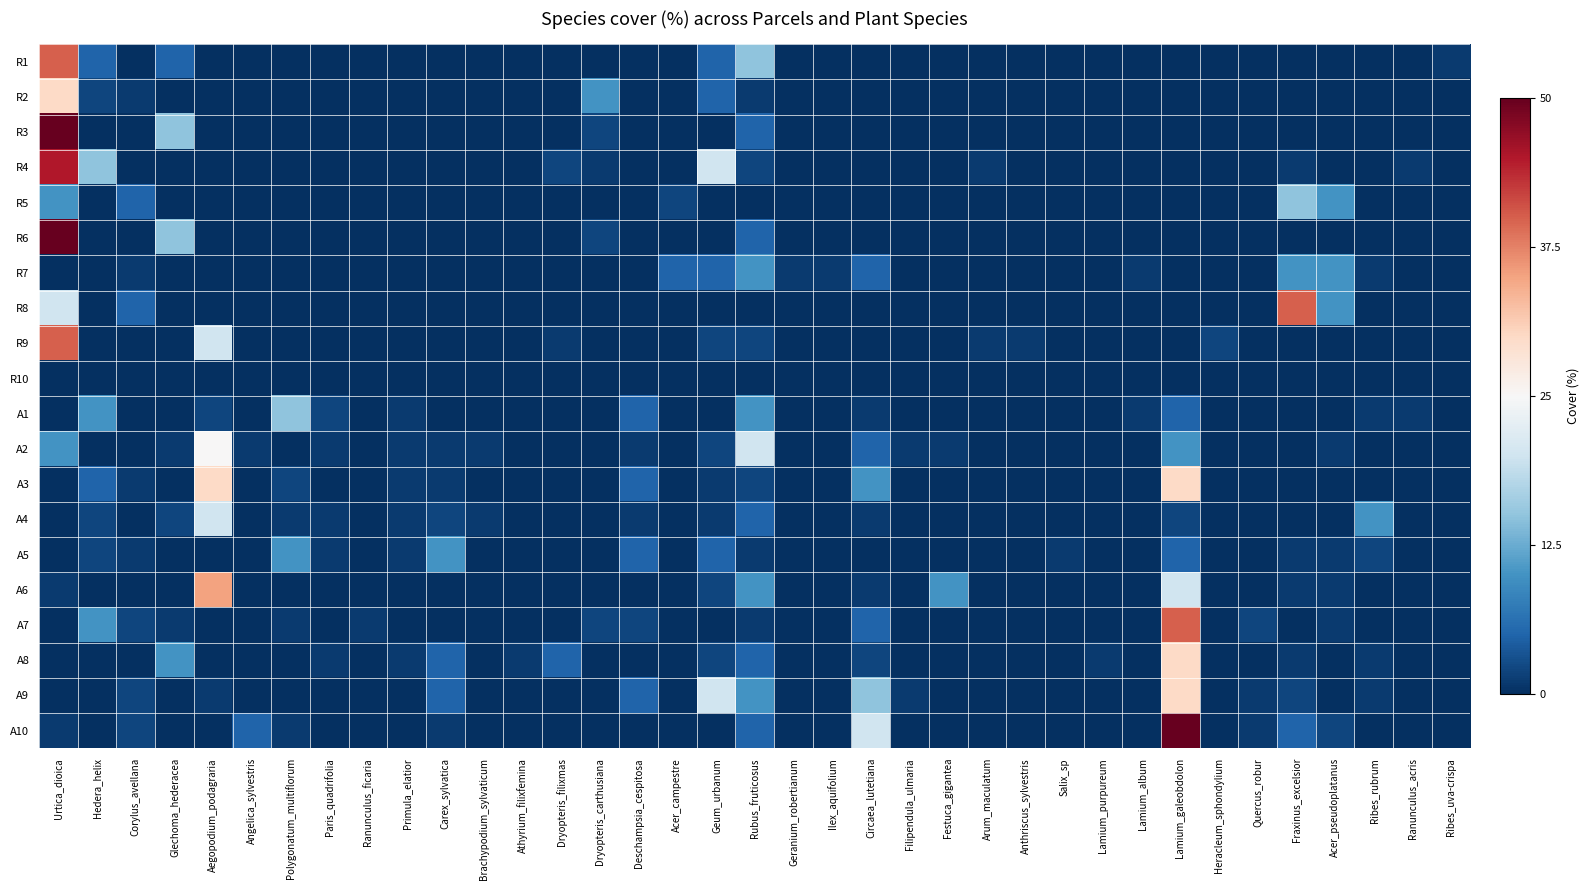

Reading left to right, transcribe all the data shown in this chart.

R1: Urtica_dioica=0.6	Hedera_helix=-0.8	Corylus_avellana=-1.0	Glechoma_hederacea=-0.8	Aegopodium_podagraria=-1.0	Angelica_sylvestris=-1.0	Polygonatum_multiflorum=-1.0	Paris_quadrifolia=-1.0	Ranunculus_ficaria=-1.0	Primula_elatior=-1.0	Carex_sylvatica=-1.0	Brachypodium_sylvaticum=-1.0	Athyrium_filixfemina=-1.0	Dryopteris_filixmas=-1.0	Dryopteris_carthusiana=-1.0	Deschampsia_cespitosa=-1.0	Acer_campestre=-1.0	Geum_urbanum=-0.8	Rubus_fruticosus=-0.4	Geranium_robertianum=-1.0	Ilex_aquifolium=-1.0	Circaea_lutetiana=-1.0	Filipendula_ulmaria=-1.0	Festuca_gigantea=-1.0	Arum_maculatum=-1.0	Anthriscus_sylvestris=-1.0	Salix_sp=-1.0	Lamium_purpureum=-1.0	Lamium_album=-1.0	Lamium_galeobdolon=-1.0	Heracleum_sphondylium=-1.0	Quercus_robur=-1.0	Fraxinus_excelsior=-1.0	Acer_pseudoplatanus=-1.0	Ribes_rubrum=-1.0	Ranunculus_acris=-1.0	Ribes_uva-crispa=-1.0
R2: Urtica_dioica=0.2	Hedera_helix=-0.9	Corylus_avellana=-1.0	Glechoma_hederacea=-1.0	Aegopodium_podagraria=-1.0	Angelica_sylvestris=-1.0	Polygonatum_multiflorum=-1.0	Paris_quadrifolia=-1.0	Ranunculus_ficaria=-1.0	Primula_elatior=-1.0	Carex_sylvatica=-1.0	Brachypodium_sylvaticum=-1.0	Athyrium_filixfemina=-1.0	Dryopteris_filixmas=-1.0	Dryopteris_carthusiana=-0.6	Deschampsia_cespitosa=-1.0	Acer_campestre=-1.0	Geum_urbanum=-0.8	Rubus_fruticosus=-1.0	Geranium_robertianum=-1.0	Ilex_aquifolium=-1.0	Circaea_lutetiana=-1.0	Filipendula_ulmaria=-1.0	Festuca_gigantea=-1.0	Arum_maculatum=-1.0	Anthriscus_sylvestris=-1.0	Salix_sp=-1.0	Lamium_purpureum=-1.0	Lamium_album=-1.0	Lamium_galeobdolon=-1.0	Heracleum_sphondylium=-1.0	Quercus_robur=-1.0	Fraxinus_excelsior=-1.0	Acer_pseudoplatanus=-1.0	Ribes_rubrum=-1.0	Ranunculus_acris=-1.0	Ribes_uva-crispa=-1.0
R3: Urtica_dioica=1.0	Hedera_helix=-1.0	Corylus_avellana=-1.0	Glechoma_hederacea=-0.4	Aegopodium_podagraria=-1.0	Angelica_sylvestris=-1.0	Polygonatum_multiflorum=-1.0	Paris_quadrifolia=-1.0	Ranunculus_ficaria=-1.0	Primula_elatior=-1.0	Carex_sylvatica=-1.0	Brachypodium_sylvaticum=-1.0	Athyrium_filixfemina=-1.0	Dryopteris_filixmas=-1.0	Dryopteris_carthusiana=-0.9	Deschampsia_cespitosa=-1.0	Acer_campestre=-1.0	Geum_urbanum=-1.0	Rubus_fruticosus=-0.8	Geranium_robertianum=-1.0	Ilex_aquifolium=-1.0	Circaea_lutetiana=-1.0	Filipendula_ulmaria=-1.0	Festuca_gigantea=-1.0	Arum_maculatum=-1.0	Anthriscus_sylvestris=-1.0	Salix_sp=-1.0	Lamium_purpureum=-1.0	Lamium_album=-1.0	Lamium_galeobdolon=-1.0	Heracleum_sphondylium=-1.0	Quercus_robur=-1.0	Fraxinus_excelsior=-1.0	Acer_pseudoplatanus=-1.0	Ribes_rubrum=-1.0	Ranunculus_acris=-1.0	Ribes_uva-crispa=-1.0
R4: Urtica_dioica=0.8	Hedera_helix=-0.4	Corylus_avellana=-1.0	Glechoma_hederacea=-1.0	Aegopodium_podagraria=-1.0	Angelica_sylvestris=-1.0	Polygonatum_multiflorum=-1.0	Paris_quadrifolia=-1.0	Ranunculus_ficaria=-1.0	Primula_elatior=-1.0	Carex_sylvatica=-1.0	Brachypodium_sylvaticum=-1.0	Athyrium_filixfemina=-1.0	Dryopteris_filixmas=-0.9	Dryopteris_carthusiana=-1.0	Deschampsia_cespitosa=-1.0	Acer_campestre=-1.0	Geum_urbanum=-0.2	Rubus_fruticosus=-0.9	Geranium_robertianum=-1.0	Ilex_aquifolium=-1.0	Circaea_lutetiana=-1.0	Filipendula_ulmaria=-1.0	Festuca_gigantea=-1.0	Arum_maculatum=-1.0	Anthriscus_sylvestris=-1.0	Salix_sp=-1.0	Lamium_purpureum=-1.0	Lamium_album=-1.0	Lamium_galeobdolon=-1.0	Heracleum_sphondylium=-1.0	Quercus_robur=-1.0	Fraxinus_excelsior=-1.0	Acer_pseudoplatanus=-1.0	Ribes_rubrum=-1.0	Ranunculus_acris=-1.0	Ribes_uva-crispa=-1.0
R5: Urtica_dioica=-0.6	Hedera_helix=-1.0	Corylus_avellana=-0.8	Glechoma_hederacea=-1.0	Aegopodium_podagraria=-1.0	Angelica_sylvestris=-1.0	Polygonatum_multiflorum=-1.0	Paris_quadrifolia=-1.0	Ranunculus_ficaria=-1.0	Primula_elatior=-1.0	Carex_sylvatica=-1.0	Brachypodium_sylvaticum=-1.0	Athyrium_filixfemina=-1.0	Dryopteris_filixmas=-1.0	Dryopteris_carthusiana=-1.0	Deschampsia_cespitosa=-1.0	Acer_campestre=-0.9	Geum_urbanum=-1.0	Rubus_fruticosus=-1.0	Geranium_robertianum=-1.0	Ilex_aquifolium=-1.0	Circaea_lutetiana=-1.0	Filipendula_ulmaria=-1.0	Festuca_gigantea=-1.0	Arum_maculatum=-1.0	Anthriscus_sylvestris=-1.0	Salix_sp=-1.0	Lamium_purpureum=-1.0	Lamium_album=-1.0	Lamium_galeobdolon=-1.0	Heracleum_sphondylium=-1.0	Quercus_robur=-1.0	Fraxinus_excelsior=-0.4	Acer_pseudoplatanus=-0.6	Ribes_rubrum=-1.0	Ranunculus_acris=-1.0	Ribes_uva-crispa=-1.0
R6: Urtica_dioica=1.0	Hedera_helix=-1.0	Corylus_avellana=-1.0	Glechoma_hederacea=-0.4	Aegopodium_podagraria=-1.0	Angelica_sylvestris=-1.0	Polygonatum_multiflorum=-1.0	Paris_quadrifolia=-1.0	Ranunculus_ficaria=-1.0	Primula_elatior=-1.0	Carex_sylvatica=-1.0	Brachypodium_sylvaticum=-1.0	Athyrium_filixfemina=-1.0	Dryopteris_filixmas=-1.0	Dryopteris_carthusiana=-0.9	Deschampsia_cespitosa=-1.0	Acer_campestre=-1.0	Geum_urbanum=-1.0	Rubus_fruticosus=-0.8	Geranium_robertianum=-1.0	Ilex_aquifolium=-1.0	Circaea_lutetiana=-1.0	Filipendula_ulmaria=-1.0	Festuca_gigantea=-1.0	Arum_maculatum=-1.0	Anthriscus_sylvestris=-1.0	Salix_sp=-1.0	Lamium_purpureum=-1.0	Lamium_album=-1.0	Lamium_galeobdolon=-1.0	Heracleum_sphondylium=-1.0	Quercus_robur=-1.0	Fraxinus_excelsior=-1.0	Acer_pseudoplatanus=-1.0	Ribes_rubrum=-1.0	Ranunculus_acris=-1.0	Ribes_uva-crispa=-1.0
R7: Urtica_dioica=-1.0	Hedera_helix=-1.0	Corylus_avellana=-1.0	Glechoma_hederacea=-1.0	Aegopodium_podagraria=-1.0	Angelica_sylvestris=-1.0	Polygonatum_multiflorum=-1.0	Paris_quadrifolia=-1.0	Ranunculus_ficaria=-1.0	Primula_elatior=-1.0	Carex_sylvatica=-1.0	Brachypodium_sylvaticum=-1.0	Athyrium_filixfemina=-1.0	Dryopteris_filixmas=-1.0	Dryopteris_carthusiana=-1.0	Deschampsia_cespitosa=-1.0	Acer_campestre=-0.8	Geum_urbanum=-0.8	Rubus_fruticosus=-0.6	Geranium_robertianum=-1.0	Ilex_aquifolium=-1.0	Circaea_lutetiana=-0.8	Filipendula_ulmaria=-1.0	Festuca_gigantea=-1.0	Arum_maculatum=-1.0	Anthriscus_sylvestris=-1.0	Salix_sp=-1.0	Lamium_purpureum=-1.0	Lamium_album=-1.0	Lamium_galeobdolon=-1.0	Heracleum_sphondylium=-1.0	Quercus_robur=-1.0	Fraxinus_excelsior=-0.6	Acer_pseudoplatanus=-0.6	Ribes_rubrum=-1.0	Ranunculus_acris=-1.0	Ribes_uva-crispa=-1.0
R8: Urtica_dioica=-0.2	Hedera_helix=-1.0	Corylus_avellana=-0.8	Glechoma_hederacea=-1.0	Aegopodium_podagraria=-1.0	Angelica_sylvestris=-1.0	Polygonatum_multiflorum=-1.0	Paris_quadrifolia=-1.0	Ranunculus_ficaria=-1.0	Primula_elatior=-1.0	Carex_sylvatica=-1.0	Brachypodium_sylvaticum=-1.0	Athyrium_filixfemina=-1.0	Dryopteris_filixmas=-1.0	Dryopteris_carthusiana=-1.0	Deschampsia_cespitosa=-1.0	Acer_campestre=-1.0	Geum_urbanum=-1.0	Rubus_fruticosus=-1.0	Geranium_robertianum=-1.0	Ilex_aquifolium=-1.0	Circaea_lutetiana=-1.0	Filipendula_ulmaria=-1.0	Festuca_gigantea=-1.0	Arum_maculatum=-1.0	Anthriscus_sylvestris=-1.0	Salix_sp=-1.0	Lamium_purpureum=-1.0	Lamium_album=-1.0	Lamium_galeobdolon=-1.0	Heracleum_sphondylium=-1.0	Quercus_robur=-1.0	Fraxinus_excelsior=0.6	Acer_pseudoplatanus=-0.6	Ribes_rubrum=-1.0	Ranunculus_acris=-1.0	Ribes_uva-crispa=-1.0
R9: Urtica_dioica=0.6	Hedera_helix=-1.0	Corylus_avellana=-1.0	Glechoma_hederacea=-1.0	Aegopodium_podagraria=-0.2	Angelica_sylvestris=-1.0	Polygonatum_multiflorum=-1.0	Paris_quadrifolia=-1.0	Ranunculus_ficaria=-1.0	Primula_elatior=-1.0	Carex_sylvatica=-1.0	Brachypodium_sylvaticum=-1.0	Athyrium_filixfemina=-1.0	Dryopteris_filixmas=-1.0	Dryopteris_carthusiana=-1.0	Deschampsia_cespitosa=-1.0	Acer_campestre=-1.0	Geum_urbanum=-0.9	Rubus_fruticosus=-0.9	Geranium_robertianum=-1.0	Ilex_aquifolium=-1.0	Circaea_lutetiana=-1.0	Filipendula_ulmaria=-1.0	Festuca_gigantea=-1.0	Arum_maculatum=-1.0	Anthriscus_sylvestris=-1.0	Salix_sp=-1.0	Lamium_purpureum=-1.0	Lamium_album=-1.0	Lamium_galeobdolon=-1.0	Heracleum_sphondylium=-0.9	Quercus_robur=-1.0	Fraxinus_excelsior=-1.0	Acer_pseudoplatanus=-1.0	Ribes_rubrum=-1.0	Ranunculus_acris=-1.0	Ribes_uva-crispa=-1.0
R10: Urtica_dioica=-1.0	Hedera_helix=-1.0	Corylus_avellana=-1.0	Glechoma_hederacea=-1.0	Aegopodium_podagraria=-1.0	Angelica_sylvestris=-1.0	Polygonatum_multiflorum=-1.0	Paris_quadrifolia=-1.0	Ranunculus_ficaria=-1.0	Primula_elatior=-1.0	Carex_sylvatica=-1.0	Brachypodium_sylvaticum=-1.0	Athyrium_filixfemina=-1.0	Dryopteris_filixmas=-1.0	Dryopteris_carthusiana=-1.0	Deschampsia_cespitosa=-1.0	Acer_campestre=-1.0	Geum_urbanum=-1.0	Rubus_fruticosus=-1.0	Geranium_robertianum=-1.0	Ilex_aquifolium=-1.0	Circaea_lutetiana=-1.0	Filipendula_ulmaria=-1.0	Festuca_gigantea=-1.0	Arum_maculatum=-1.0	Anthriscus_sylvestris=-1.0	Salix_sp=-1.0	Lamium_purpureum=-1.0	Lamium_album=-1.0	Lamium_galeobdolon=-1.0	Heracleum_sphondylium=-1.0	Quercus_robur=-1.0	Fraxinus_excelsior=-1.0	Acer_pseudoplatanus=-1.0	Ribes_rubrum=-1.0	Ranunculus_acris=-1.0	Ribes_uva-crispa=-1.0
A1: Urtica_dioica=-1.0	Hedera_helix=-0.6	Corylus_avellana=-1.0	Glechoma_hederacea=-1.0	Aegopodium_podagraria=-0.9	Angelica_sylvestris=-1.0	Polygonatum_multiflorum=-0.4	Paris_quadrifolia=-0.9	Ranunculus_ficaria=-1.0	Primula_elatior=-1.0	Carex_sylvatica=-1.0	Brachypodium_sylvaticum=-1.0	Athyrium_filixfemina=-1.0	Dryopteris_filixmas=-1.0	Dryopteris_carthusiana=-1.0	Deschampsia_cespitosa=-0.8	Acer_campestre=-1.0	Geum_urbanum=-1.0	Rubus_fruticosus=-0.6	Geranium_robertianum=-1.0	Ilex_aquifolium=-1.0	Circaea_lutetiana=-1.0	Filipendula_ulmaria=-1.0	Festuca_gigantea=-1.0	Arum_maculatum=-1.0	Anthriscus_sylvestris=-1.0	Salix_sp=-1.0	Lamium_purpureum=-1.0	Lamium_album=-1.0	Lamium_galeobdolon=-0.8	Heracleum_sphondylium=-1.0	Quercus_robur=-1.0	Fraxinus_excelsior=-1.0	Acer_pseudoplatanus=-1.0	Ribes_rubrum=-1.0	Ranunculus_acris=-1.0	Ribes_uva-crispa=-1.0
A2: Urtica_dioica=-0.6	Hedera_helix=-1.0	Corylus_avellana=-1.0	Glechoma_hederacea=-1.0	Aegopodium_podagraria=0.0	Angelica_sylvestris=-1.0	Polygonatum_multiflorum=-1.0	Paris_quadrifolia=-1.0	Ranunculus_ficaria=-1.0	Primula_elatior=-1.0	Carex_sylvatica=-1.0	Brachypodium_sylvaticum=-1.0	Athyrium_filixfemina=-1.0	Dryopteris_filixmas=-1.0	Dryopteris_carthusiana=-1.0	Deschampsia_cespitosa=-1.0	Acer_campestre=-1.0	Geum_urbanum=-0.9	Rubus_fruticosus=-0.2	Geranium_robertianum=-1.0	Ilex_aquifolium=-1.0	Circaea_lutetiana=-0.8	Filipendula_ulmaria=-1.0	Festuca_gigantea=-1.0	Arum_maculatum=-1.0	Anthriscus_sylvestris=-1.0	Salix_sp=-1.0	Lamium_purpureum=-1.0	Lamium_album=-1.0	Lamium_galeobdolon=-0.6	Heracleum_sphondylium=-1.0	Quercus_robur=-1.0	Fraxinus_excelsior=-1.0	Acer_pseudoplatanus=-1.0	Ribes_rubrum=-1.0	Ranunculus_acris=-1.0	Ribes_uva-crispa=-1.0
A3: Urtica_dioica=-1.0	Hedera_helix=-0.8	Corylus_avellana=-1.0	Glechoma_hederacea=-1.0	Aegopodium_podagraria=0.2	Angelica_sylvestris=-1.0	Polygonatum_multiflorum=-0.9	Paris_quadrifolia=-1.0	Ranunculus_ficaria=-1.0	Primula_elatior=-1.0	Carex_sylvatica=-1.0	Brachypodium_sylvaticum=-1.0	Athyrium_filixfemina=-1.0	Dryopteris_filixmas=-1.0	Dryopteris_carthusiana=-1.0	Deschampsia_cespitosa=-0.8	Acer_campestre=-1.0	Geum_urbanum=-1.0	Rubus_fruticosus=-0.9	Geranium_robertianum=-1.0	Ilex_aquifolium=-1.0	Circaea_lutetiana=-0.6	Filipendula_ulmaria=-1.0	Festuca_gigantea=-1.0	Arum_maculatum=-1.0	Anthriscus_sylvestris=-1.0	Salix_sp=-1.0	Lamium_purpureum=-1.0	Lamium_album=-1.0	Lamium_galeobdolon=0.2	Heracleum_sphondylium=-1.0	Quercus_robur=-1.0	Fraxinus_excelsior=-1.0	Acer_pseudoplatanus=-1.0	Ribes_rubrum=-1.0	Ranunculus_acris=-1.0	Ribes_uva-crispa=-1.0
A4: Urtica_dioica=-1.0	Hedera_helix=-0.9	Corylus_avellana=-1.0	Glechoma_hederacea=-0.9	Aegopodium_podagraria=-0.2	Angelica_sylvestris=-1.0	Polygonatum_multiflorum=-1.0	Paris_quadrifolia=-1.0	Ranunculus_ficaria=-1.0	Primula_elatior=-1.0	Carex_sylvatica=-0.9	Brachypodium_sylvaticum=-1.0	Athyrium_filixfemina=-1.0	Dryopteris_filixmas=-1.0	Dryopteris_carthusiana=-1.0	Deschampsia_cespitosa=-1.0	Acer_campestre=-1.0	Geum_urbanum=-1.0	Rubus_fruticosus=-0.8	Geranium_robertianum=-1.0	Ilex_aquifolium=-1.0	Circaea_lutetiana=-1.0	Filipendula_ulmaria=-1.0	Festuca_gigantea=-1.0	Arum_maculatum=-1.0	Anthriscus_sylvestris=-1.0	Salix_sp=-1.0	Lamium_purpureum=-1.0	Lamium_album=-1.0	Lamium_galeobdolon=-0.9	Heracleum_sphondylium=-1.0	Quercus_robur=-1.0	Fraxinus_excelsior=-1.0	Acer_pseudoplatanus=-1.0	Ribes_rubrum=-0.6	Ranunculus_acris=-1.0	Ribes_uva-crispa=-1.0
A5: Urtica_dioica=-1.0	Hedera_helix=-0.9	Corylus_avellana=-1.0	Glechoma_hederacea=-1.0	Aegopodium_podagraria=-1.0	Angelica_sylvestris=-1.0	Polygonatum_multiflorum=-0.6	Paris_quadrifolia=-1.0	Ranunculus_ficaria=-1.0	Primula_elatior=-1.0	Carex_sylvatica=-0.6	Brachypodium_sylvaticum=-1.0	Athyrium_filixfemina=-1.0	Dryopteris_filixmas=-1.0	Dryopteris_carthusiana=-1.0	Deschampsia_cespitosa=-0.8	Acer_campestre=-1.0	Geum_urbanum=-0.8	Rubus_fruticosus=-1.0	Geranium_robertianum=-1.0	Ilex_aquifolium=-1.0	Circaea_lutetiana=-1.0	Filipendula_ulmaria=-1.0	Festuca_gigantea=-1.0	Arum_maculatum=-1.0	Anthriscus_sylvestris=-1.0	Salix_sp=-1.0	Lamium_purpureum=-1.0	Lamium_album=-1.0	Lamium_galeobdolon=-0.8	Heracleum_sphondylium=-1.0	Quercus_robur=-1.0	Fraxinus_excelsior=-1.0	Acer_pseudoplatanus=-1.0	Ribes_rubrum=-0.9	Ranunculus_acris=-1.0	Ribes_uva-crispa=-1.0
A6: Urtica_dioica=-1.0	Hedera_helix=-1.0	Corylus_avellana=-1.0	Glechoma_hederacea=-1.0	Aegopodium_podagraria=0.4	Angelica_sylvestris=-1.0	Polygonatum_multiflorum=-1.0	Paris_quadrifolia=-1.0	Ranunculus_ficaria=-1.0	Primula_elatior=-1.0	Carex_sylvatica=-1.0	Brachypodium_sylvaticum=-1.0	Athyrium_filixfemina=-1.0	Dryopteris_filixmas=-1.0	Dryopteris_carthusiana=-1.0	Deschampsia_cespitosa=-1.0	Acer_campestre=-1.0	Geum_urbanum=-0.9	Rubus_fruticosus=-0.6	Geranium_robertianum=-1.0	Ilex_aquifolium=-1.0	Circaea_lutetiana=-1.0	Filipendula_ulmaria=-1.0	Festuca_gigantea=-0.6	Arum_maculatum=-1.0	Anthriscus_sylvestris=-1.0	Salix_sp=-1.0	Lamium_purpureum=-1.0	Lamium_album=-1.0	Lamium_galeobdolon=-0.2	Heracleum_sphondylium=-1.0	Quercus_robur=-1.0	Fraxinus_excelsior=-1.0	Acer_pseudoplatanus=-1.0	Ribes_rubrum=-1.0	Ranunculus_acris=-1.0	Ribes_uva-crispa=-1.0
A7: Urtica_dioica=-1.0	Hedera_helix=-0.6	Corylus_avellana=-0.9	Glechoma_hederacea=-1.0	Aegopodium_podagraria=-1.0	Angelica_sylvestris=-1.0	Polygonatum_multiflorum=-1.0	Paris_quadrifolia=-1.0	Ranunculus_ficaria=-1.0	Primula_elatior=-1.0	Carex_sylvatica=-1.0	Brachypodium_sylvaticum=-1.0	Athyrium_filixfemina=-1.0	Dryopteris_filixmas=-1.0	Dryopteris_carthusiana=-0.9	Deschampsia_cespitosa=-0.9	Acer_campestre=-1.0	Geum_urbanum=-1.0	Rubus_fruticosus=-1.0	Geranium_robertianum=-1.0	Ilex_aquifolium=-1.0	Circaea_lutetiana=-0.8	Filipendula_ulmaria=-1.0	Festuca_gigantea=-1.0	Arum_maculatum=-1.0	Anthriscus_sylvestris=-1.0	Salix_sp=-1.0	Lamium_purpureum=-1.0	Lamium_album=-1.0	Lamium_galeobdolon=0.6	Heracleum_sphondylium=-1.0	Quercus_robur=-0.9	Fraxinus_excelsior=-1.0	Acer_pseudoplatanus=-1.0	Ribes_rubrum=-1.0	Ranunculus_acris=-1.0	Ribes_uva-crispa=-1.0
A8: Urtica_dioica=-1.0	Hedera_helix=-1.0	Corylus_avellana=-1.0	Glechoma_hederacea=-0.6	Aegopodium_podagraria=-1.0	Angelica_sylvestris=-1.0	Polygonatum_multiflorum=-1.0	Paris_quadrifolia=-1.0	Ranunculus_ficaria=-1.0	Primula_elatior=-1.0	Carex_sylvatica=-0.8	Brachypodium_sylvaticum=-1.0	Athyrium_filixfemina=-1.0	Dryopteris_filixmas=-0.8	Dryopteris_carthusiana=-1.0	Deschampsia_cespitosa=-1.0	Acer_campestre=-1.0	Geum_urbanum=-0.9	Rubus_fruticosus=-0.8	Geranium_robertianum=-1.0	Ilex_aquifolium=-1.0	Circaea_lutetiana=-0.9	Filipendula_ulmaria=-1.0	Festuca_gigantea=-1.0	Arum_maculatum=-1.0	Anthriscus_sylvestris=-1.0	Salix_sp=-1.0	Lamium_purpureum=-1.0	Lamium_album=-1.0	Lamium_galeobdolon=0.2	Heracleum_sphondylium=-1.0	Quercus_robur=-1.0	Fraxinus_excelsior=-1.0	Acer_pseudoplatanus=-1.0	Ribes_rubrum=-1.0	Ranunculus_acris=-1.0	Ribes_uva-crispa=-1.0
A9: Urtica_dioica=-1.0	Hedera_helix=-1.0	Corylus_avellana=-0.9	Glechoma_hederacea=-1.0	Aegopodium_podagraria=-1.0	Angelica_sylvestris=-1.0	Polygonatum_multiflorum=-1.0	Paris_quadrifolia=-1.0	Ranunculus_ficaria=-1.0	Primula_elatior=-1.0	Carex_sylvatica=-0.8	Brachypodium_sylvaticum=-1.0	Athyrium_filixfemina=-1.0	Dryopteris_filixmas=-1.0	Dryopteris_carthusiana=-1.0	Deschampsia_cespitosa=-0.8	Acer_campestre=-1.0	Geum_urbanum=-0.2	Rubus_fruticosus=-0.6	Geranium_robertianum=-1.0	Ilex_aquifolium=-1.0	Circaea_lutetiana=-0.4	Filipendula_ulmaria=-1.0	Festuca_gigantea=-1.0	Arum_maculatum=-1.0	Anthriscus_sylvestris=-1.0	Salix_sp=-1.0	Lamium_purpureum=-1.0	Lamium_album=-1.0	Lamium_galeobdolon=0.2	Heracleum_sphondylium=-1.0	Quercus_robur=-1.0	Fraxinus_excelsior=-0.9	Acer_pseudoplatanus=-1.0	Ribes_rubrum=-1.0	Ranunculus_acris=-1.0	Ribes_uva-crispa=-1.0
A10: Urtica_dioica=-1.0	Hedera_helix=-1.0	Corylus_avellana=-0.9	Glechoma_hederacea=-1.0	Aegopodium_podagraria=-1.0	Angelica_sylvestris=-0.8	Polygonatum_multiflorum=-1.0	Paris_quadrifolia=-1.0	Ranunculus_ficaria=-1.0	Primula_elatior=-1.0	Carex_sylvatica=-1.0	Brachypodium_sylvaticum=-1.0	Athyrium_filixfemina=-1.0	Dryopteris_filixmas=-1.0	Dryopteris_carthusiana=-1.0	Deschampsia_cespitosa=-1.0	Acer_campestre=-1.0	Geum_urbanum=-1.0	Rubus_fruticosus=-0.8	Geranium_robertianum=-1.0	Ilex_aquifolium=-1.0	Circaea_lutetiana=-0.2	Filipendula_ulmaria=-1.0	Festuca_gigantea=-1.0	Arum_maculatum=-1.0	Anthriscus_sylvestris=-1.0	Salix_sp=-1.0	Lamium_purpureum=-1.0	Lamium_album=-1.0	Lamium_galeobdolon=1.0	Heracleum_sphondylium=-1.0	Quercus_robur=-1.0	Fraxinus_excelsior=-0.8	Acer_pseudoplatanus=-0.9	Ribes_rubrum=-1.0	Ranunculus_acris=-1.0	Ribes_uva-crispa=-1.0